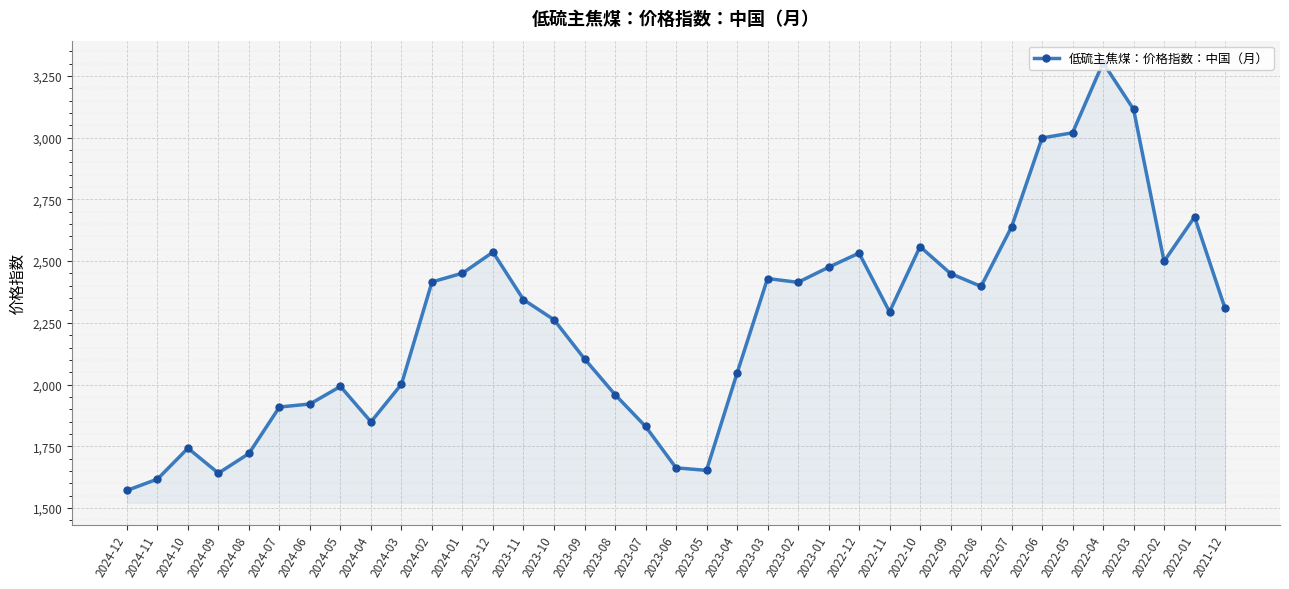

What is the smallest value displayed?

1571.2